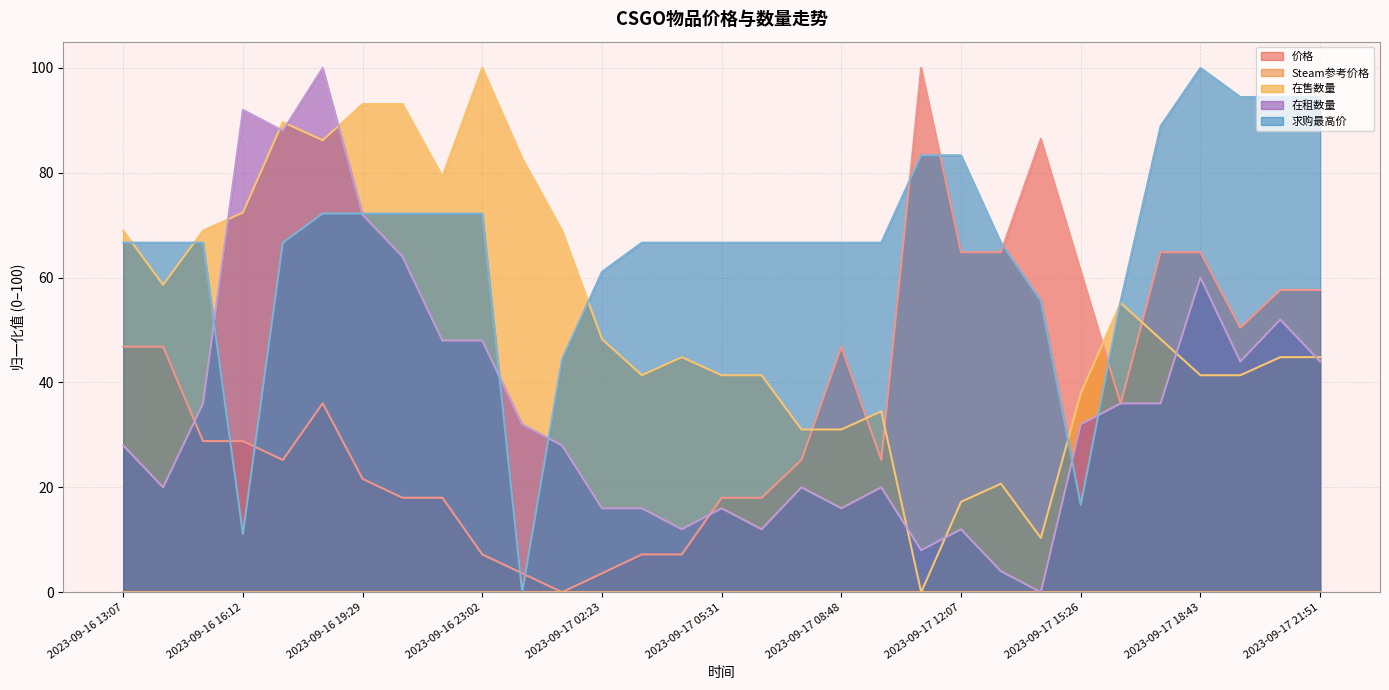

What is the sum of all 求购最高价 values?

2044.4